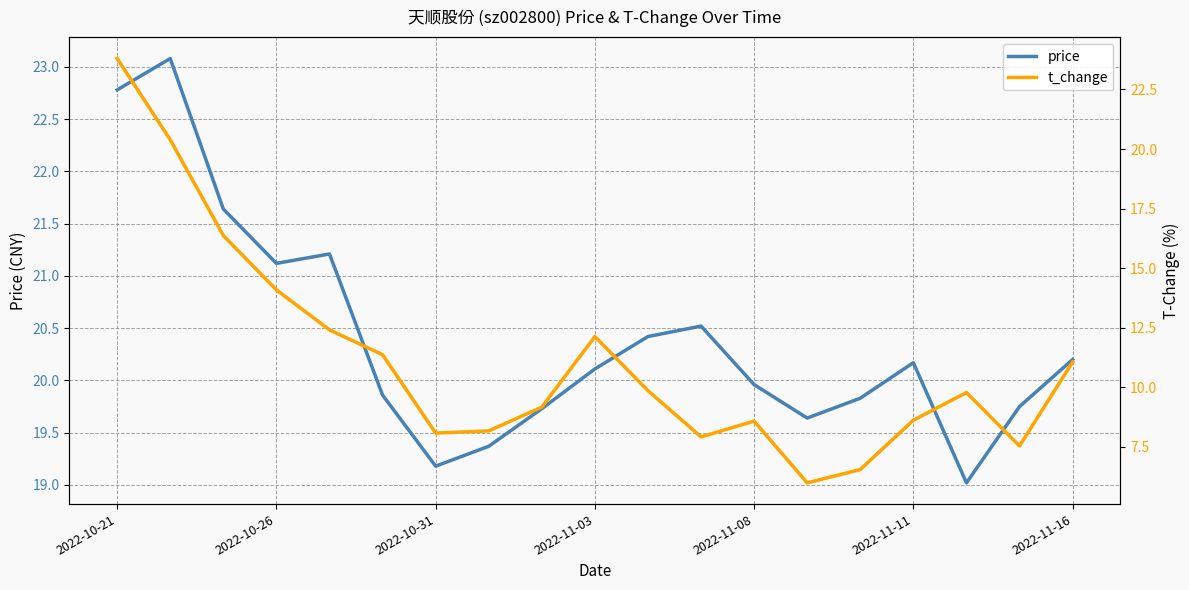

What is the lowest value of the price series?

19.0